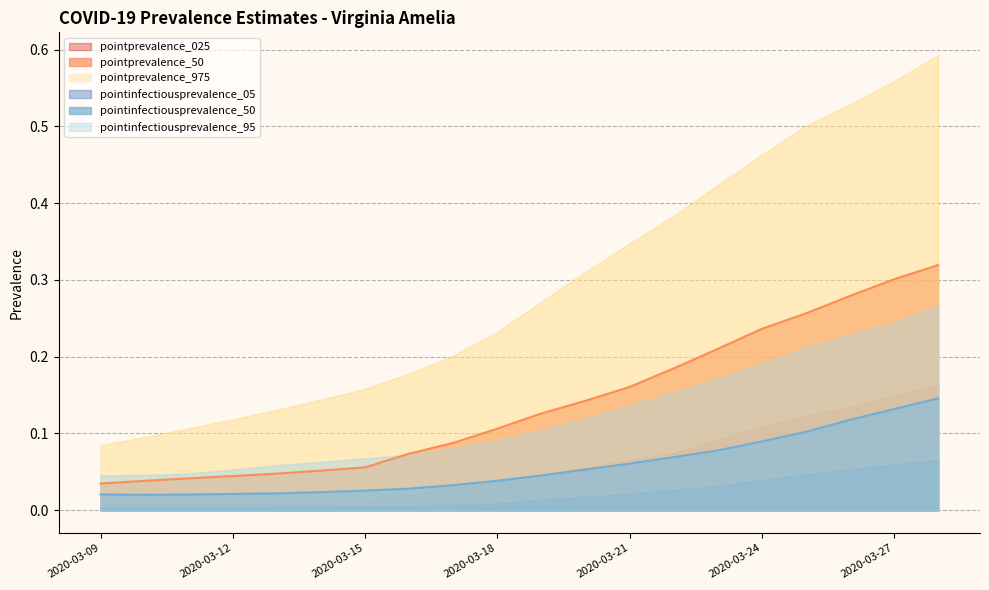

Is the value of pointinfectiousprevalence_05 at 2020-03-13 greater than the value of pointinfectiousprevalence_95 at 2020-03-11?

No